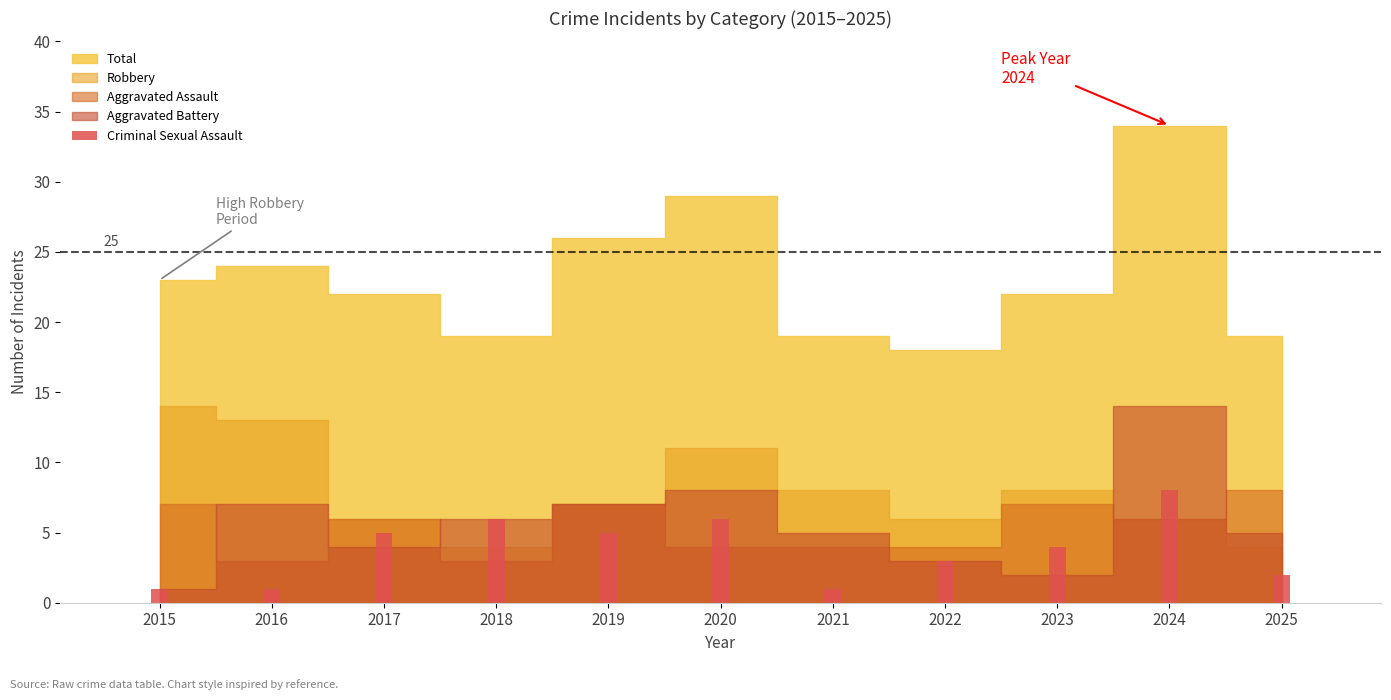

Count the number of data series in this chart.

1